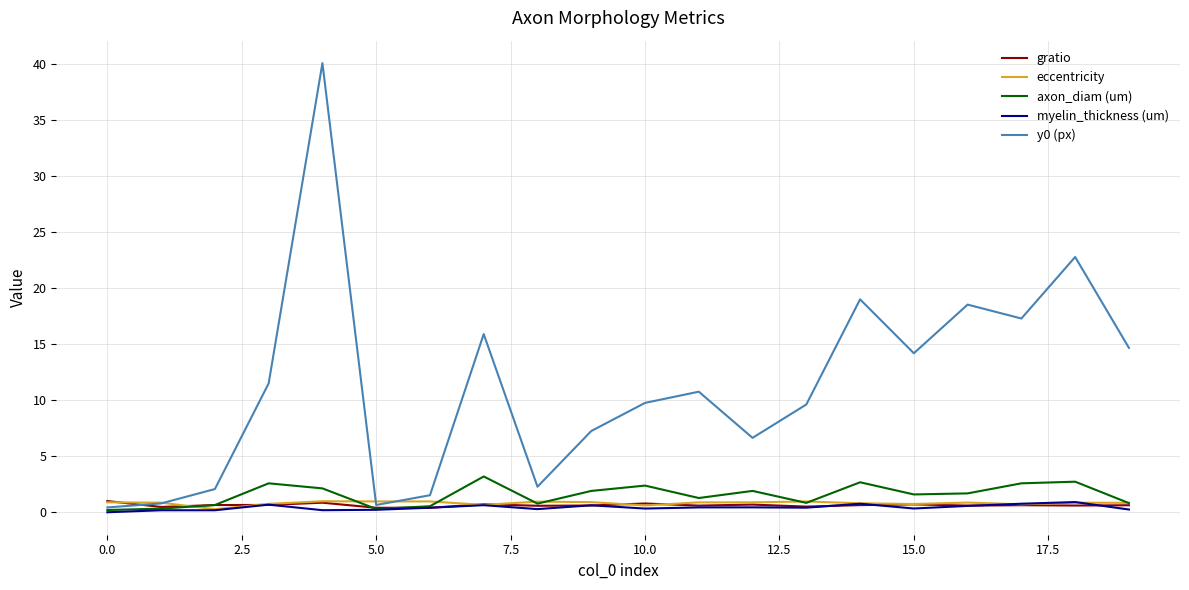

Which series has the largest range (max minus min)?

y0 (px)